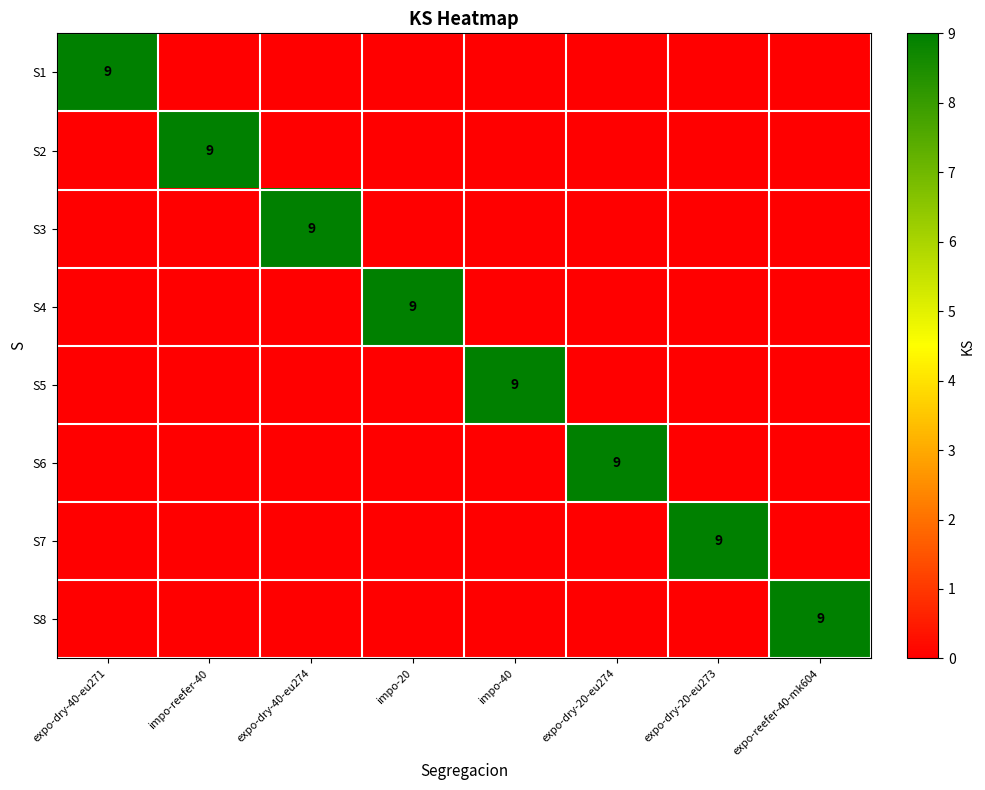

How many values in S7 are above zero?

1